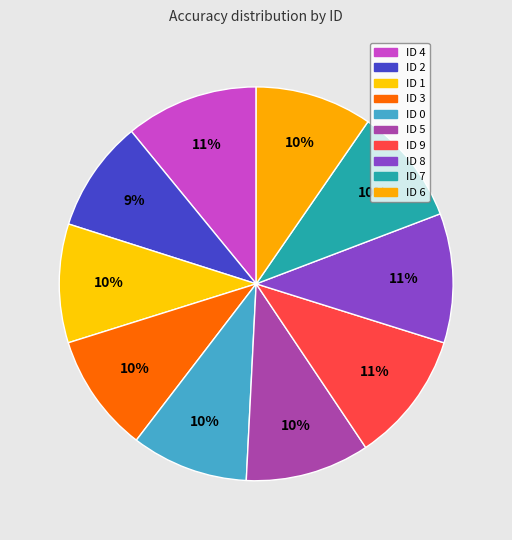

The ID 7 slice represents 23% of the pie. True or false?

False